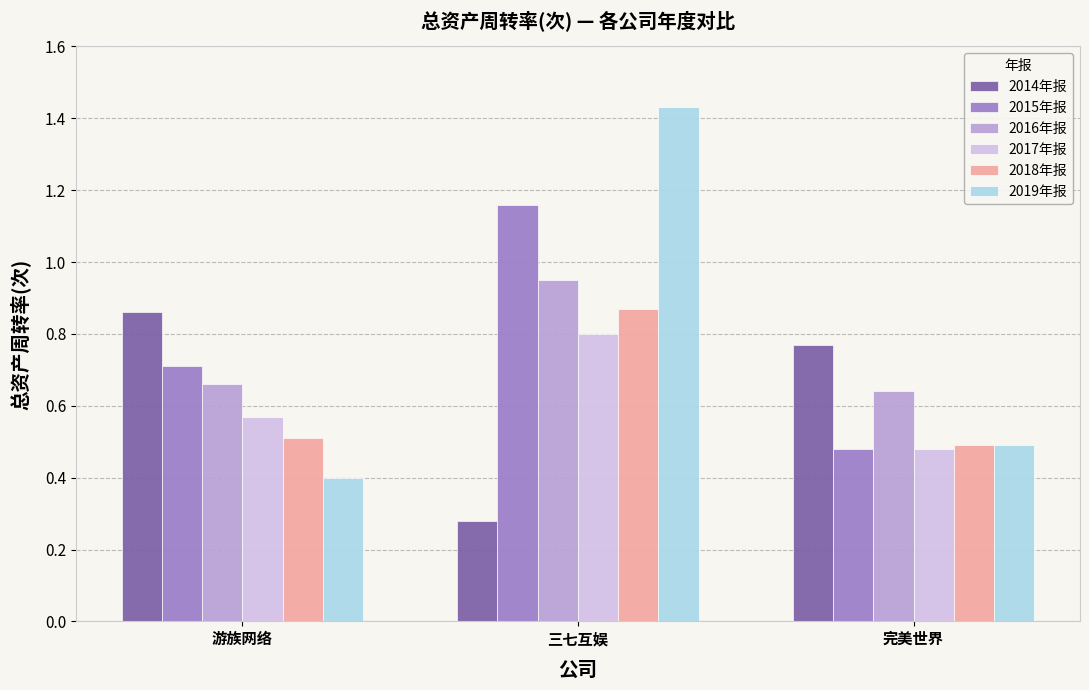

Are the bars horizontal?

No